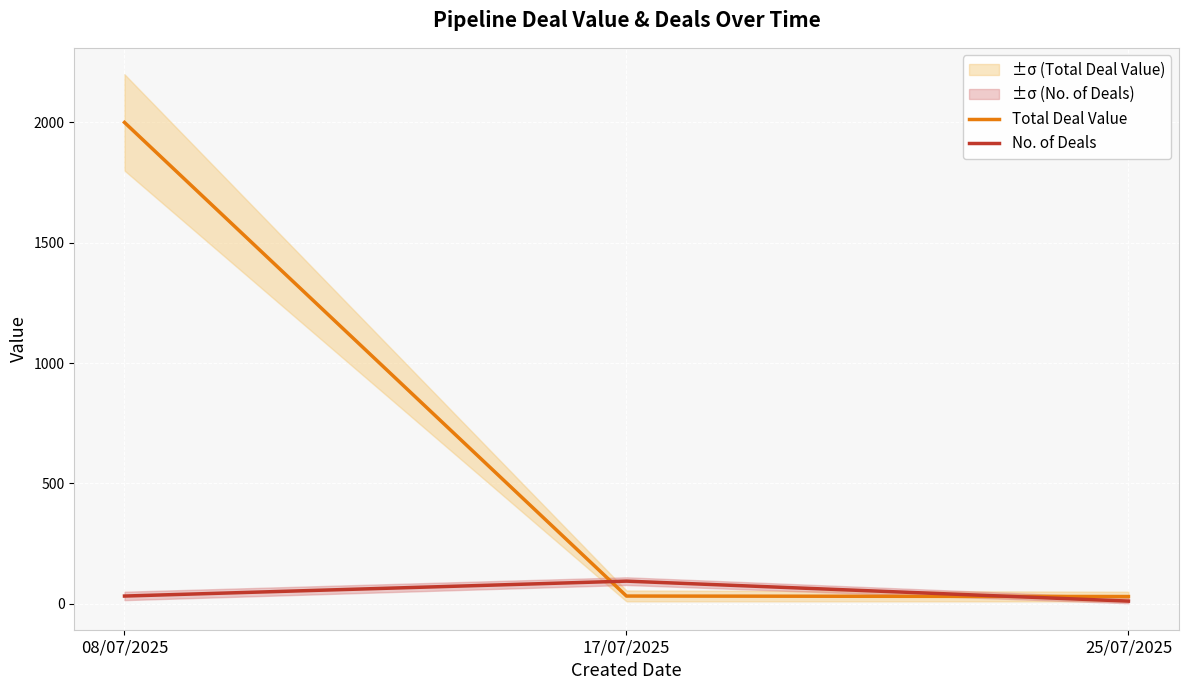

What is the difference between the Total Deal Value values at 25/07/2025 and 17/07/2025?

2